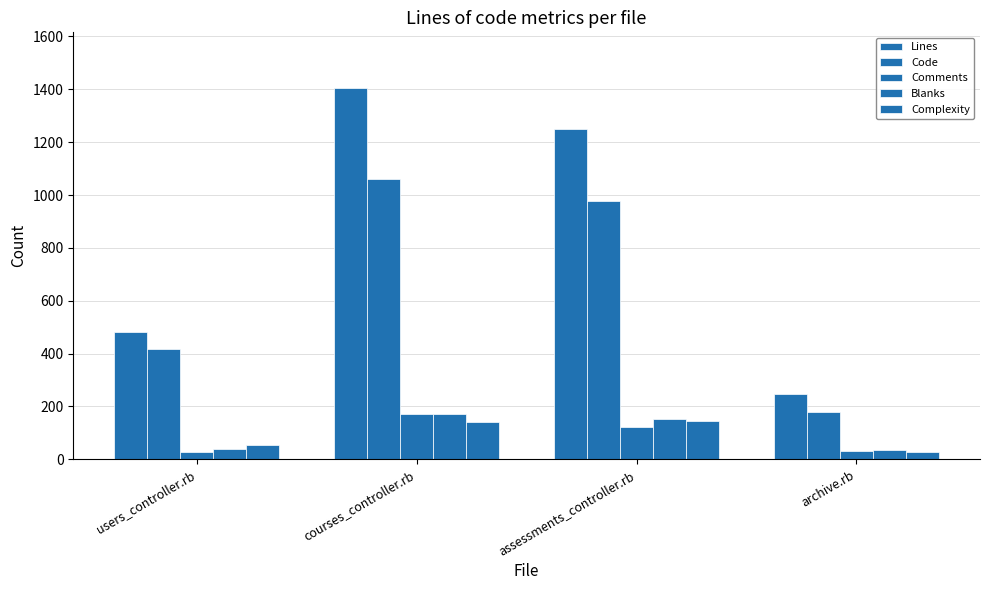

How many bars are there in each group?

5